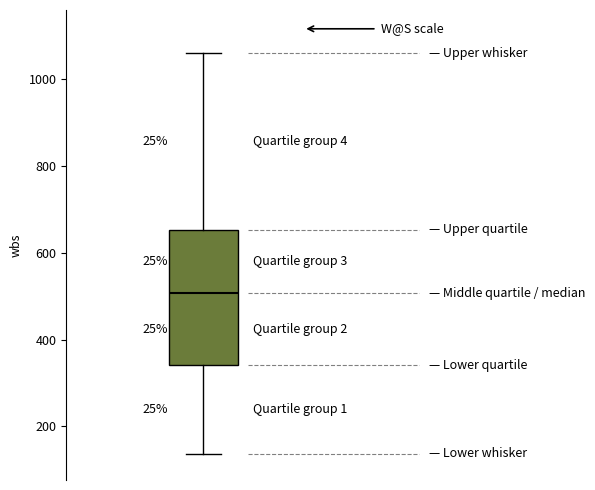

Where is the upper edge of the box on the y-axis? The values are not printed on the chart, so give them approximately, as read against the axis.

660